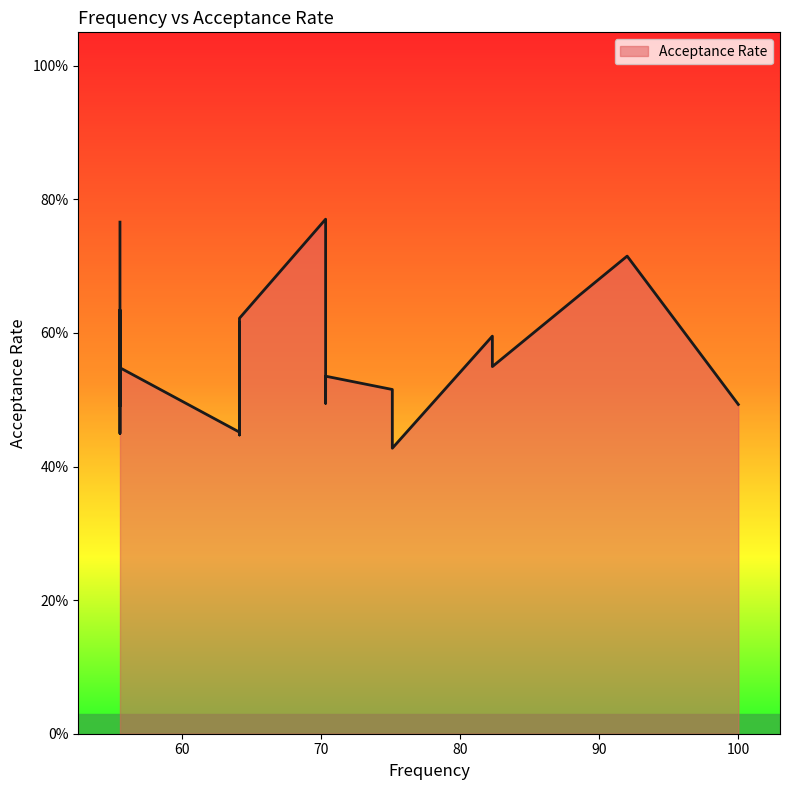

True or false: the data shows 0.5 at 64.1.

True